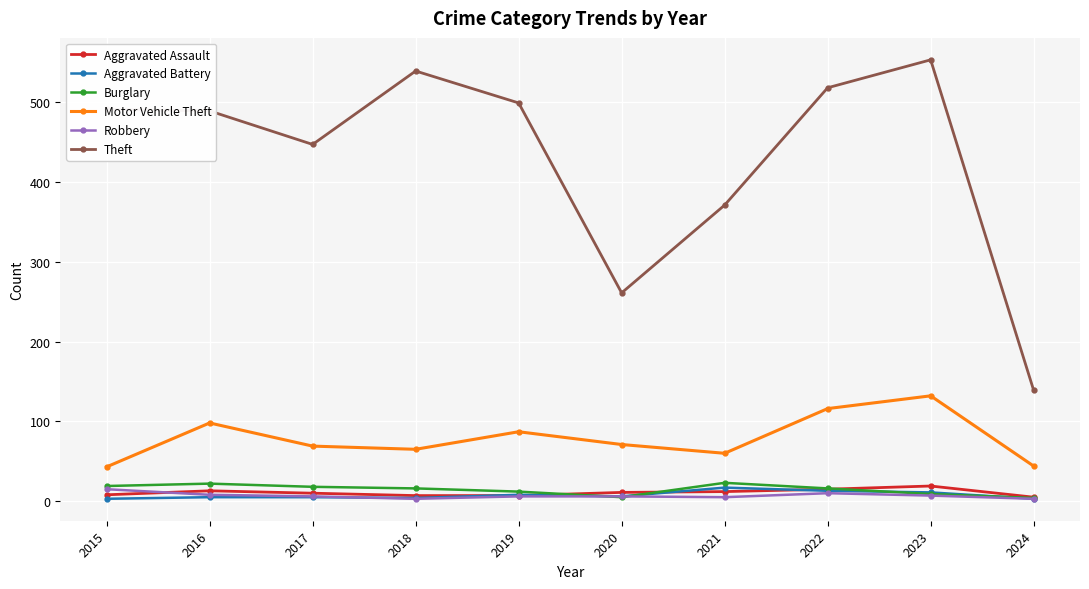

Where does the Robbery series first go above 6?

2015